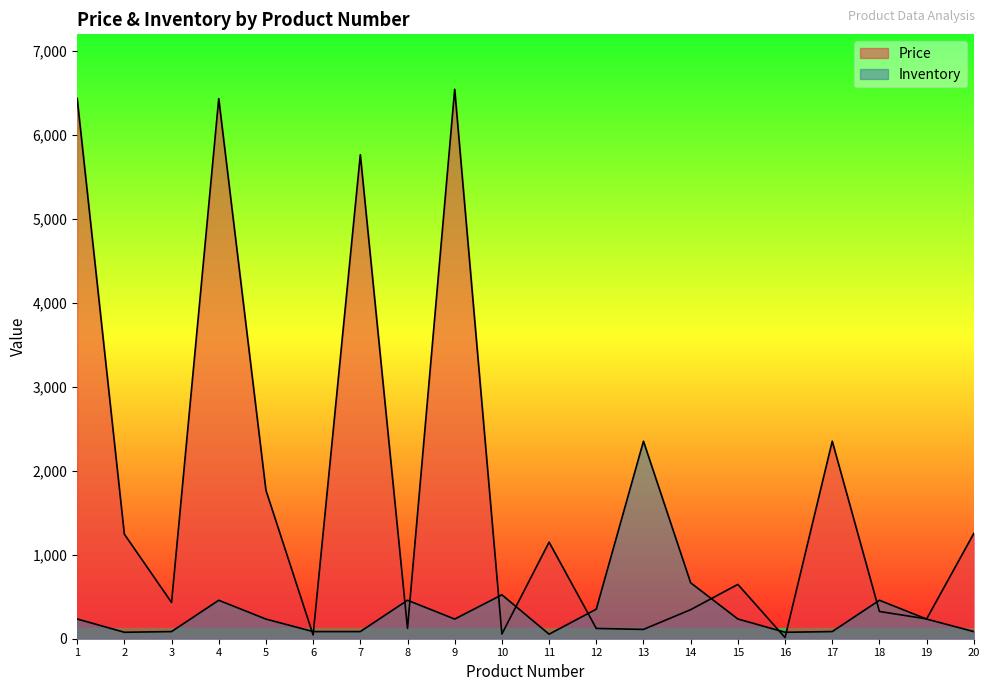

True or false: Price has a value of 56.0 at 10.

True